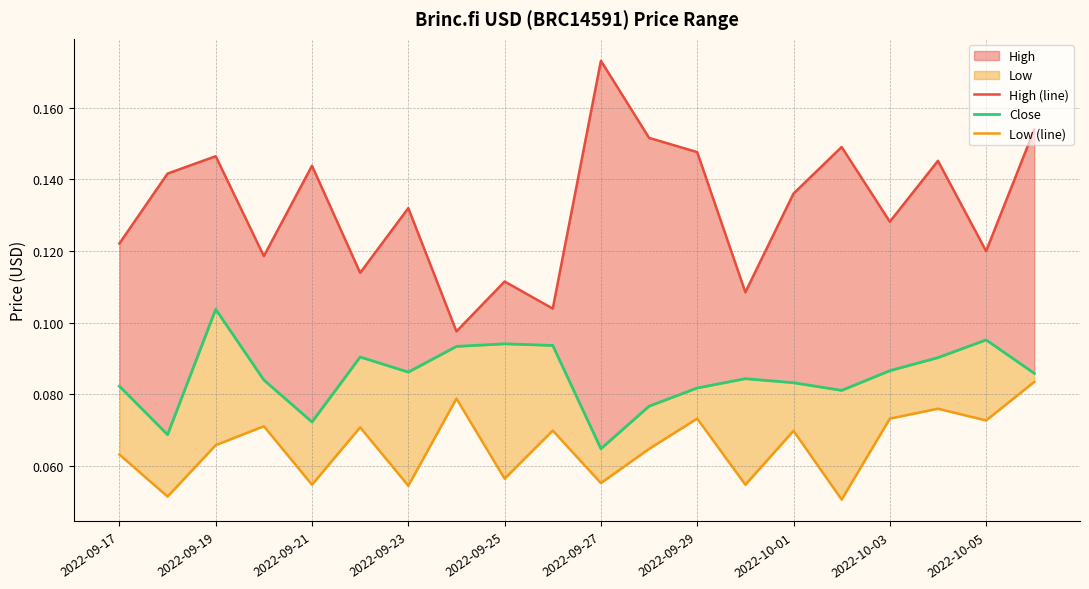

True or false: High (line) and Close cross at least once.

False